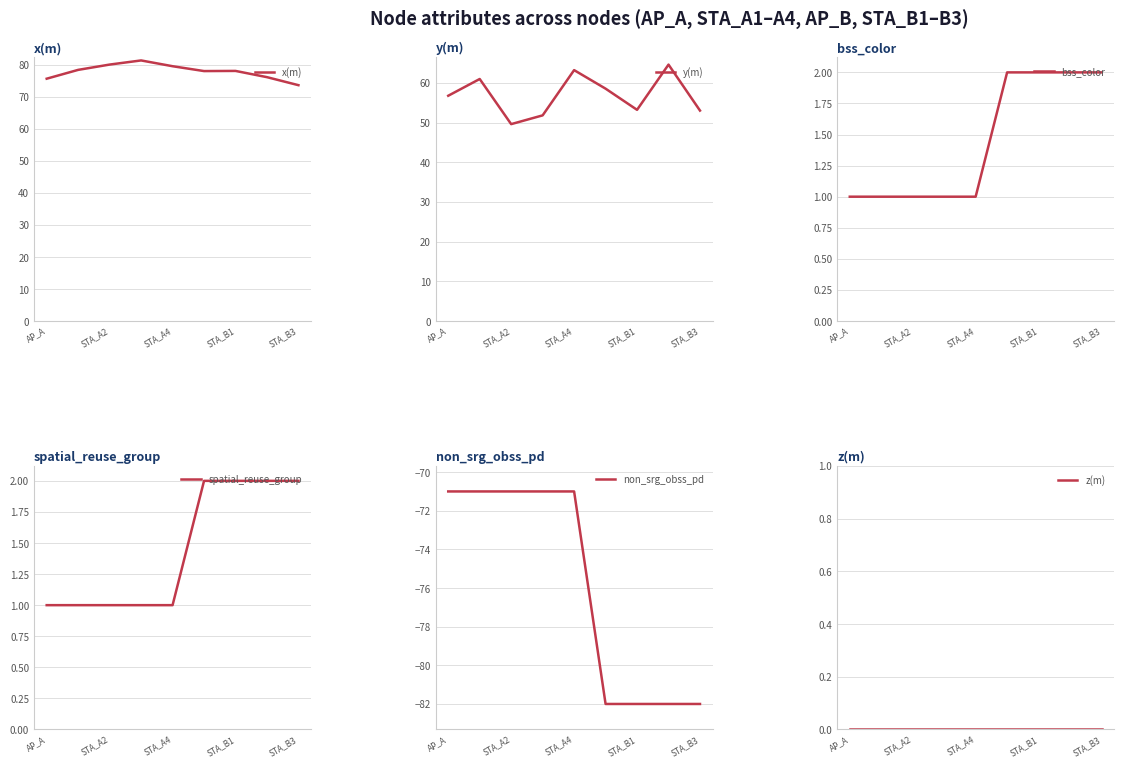

At how many categories does at least one series exceed 2?

9